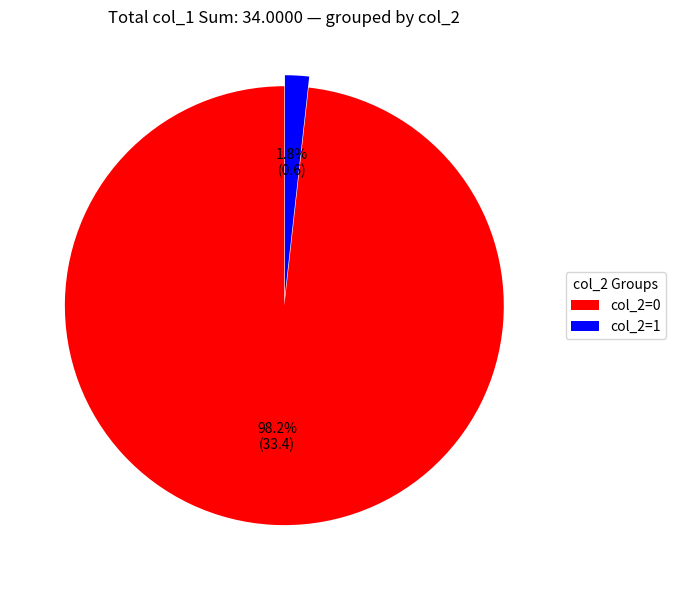

Which category accounts for the majority?

col_2=0